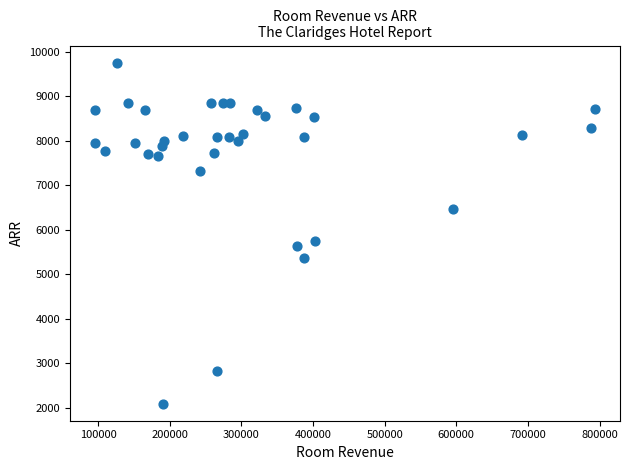

What is the range of X values (max minus min)?

698124.8